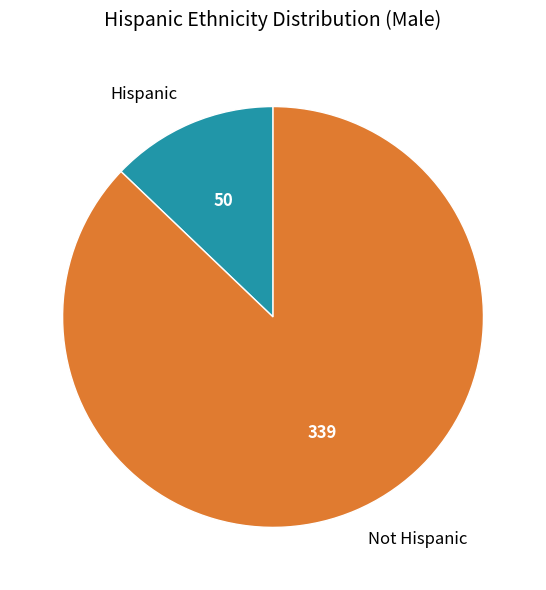

Which slice is the smallest?

Hispanic